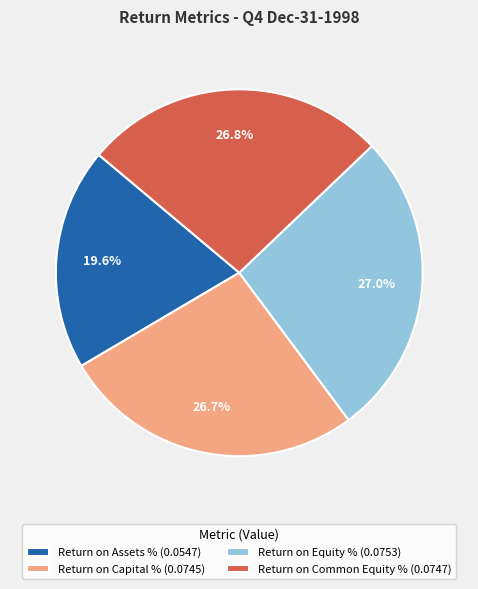

How many segments does this pie chart have?

4